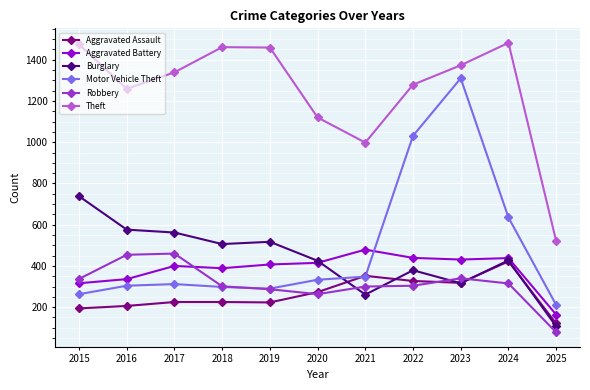

The Aggravated Assault series shows 190 at 2020. True or false?

False